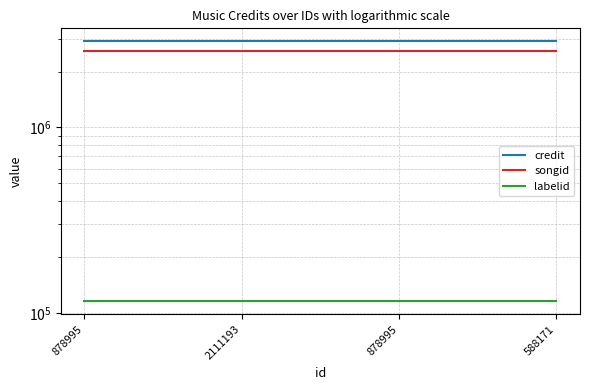

Rank the categories by credit value from highest to lowest.

878995, 2111193, 878995, 588171